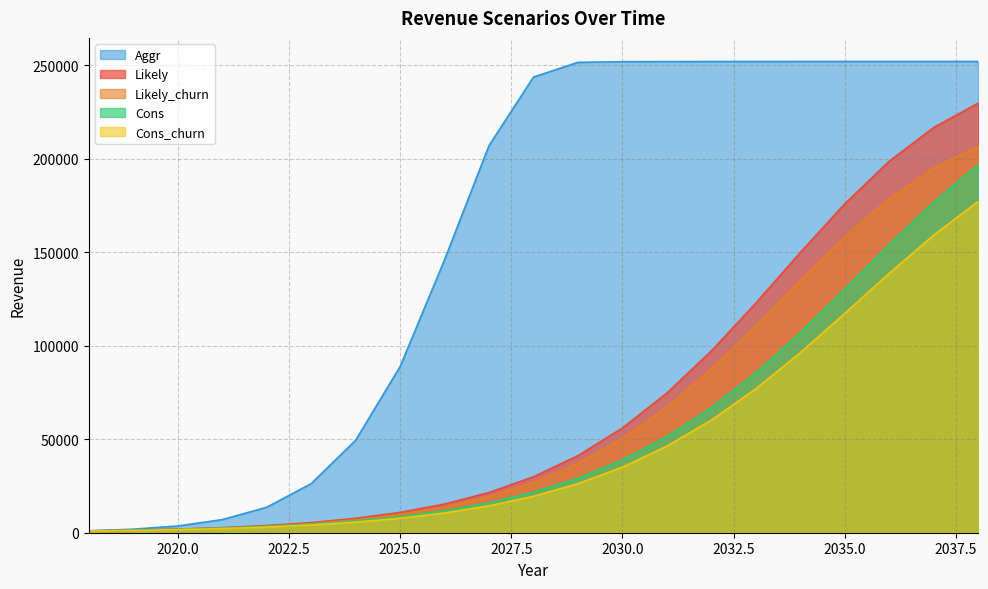

Which series changed the most between 2024 and 2030?

Aggr